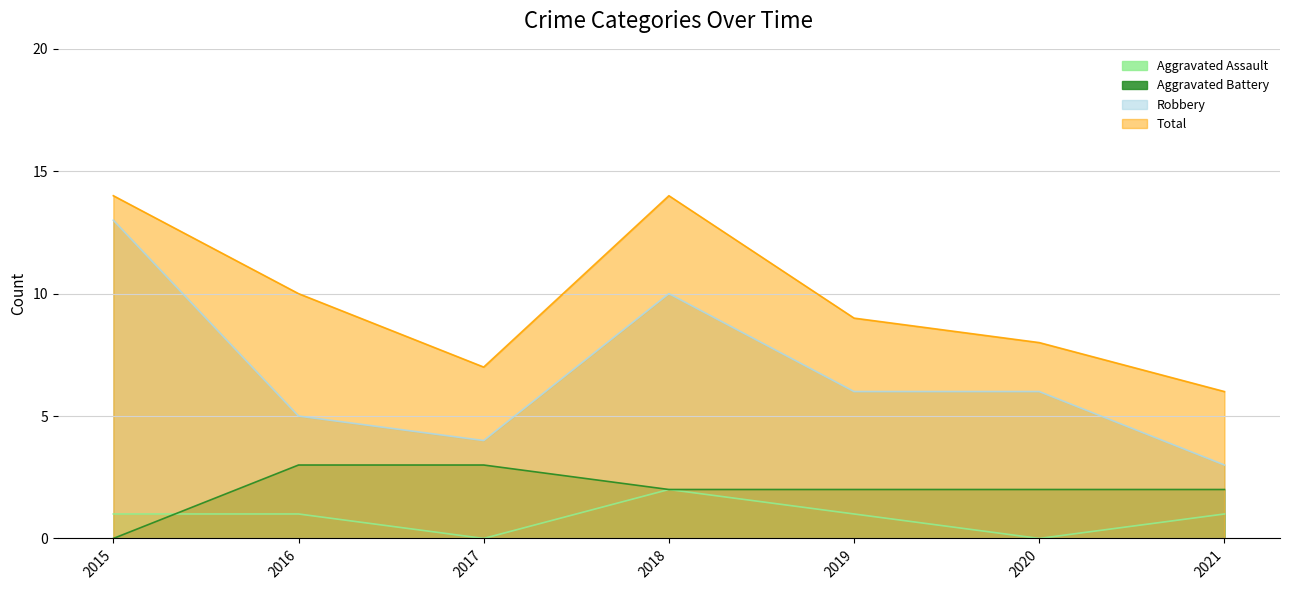

What is the average value of the Total series?

10